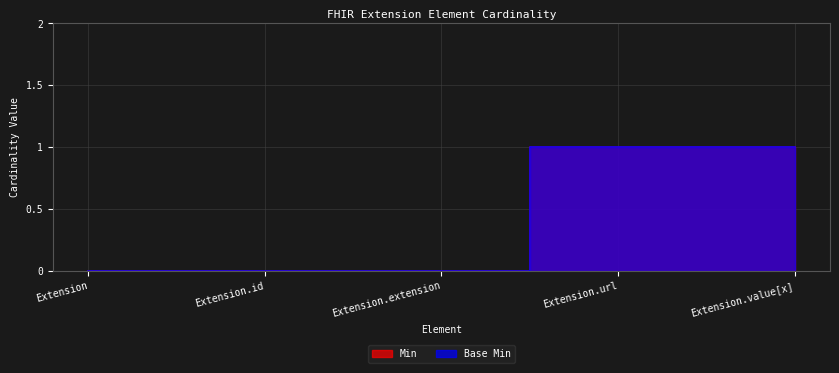

Reading left to right, extract all data points from this chart.

Min: Extension=0	Extension.id=0	Extension.extension=0	Extension.url=1	Extension.value[x]=1
Base Min: Extension=0	Extension.id=0	Extension.extension=0	Extension.url=1	Extension.value[x]=1